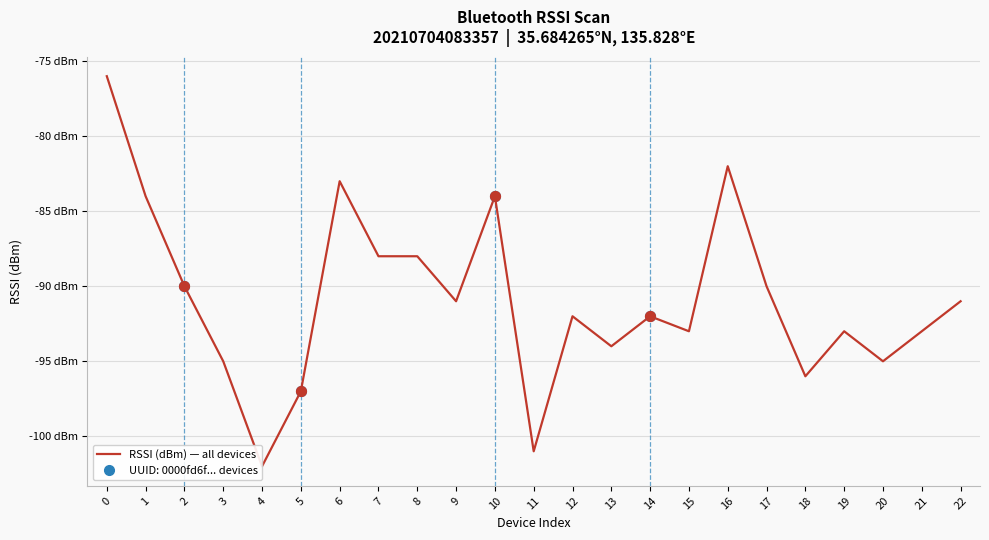

Which has a higher value, 19 or 6?

6